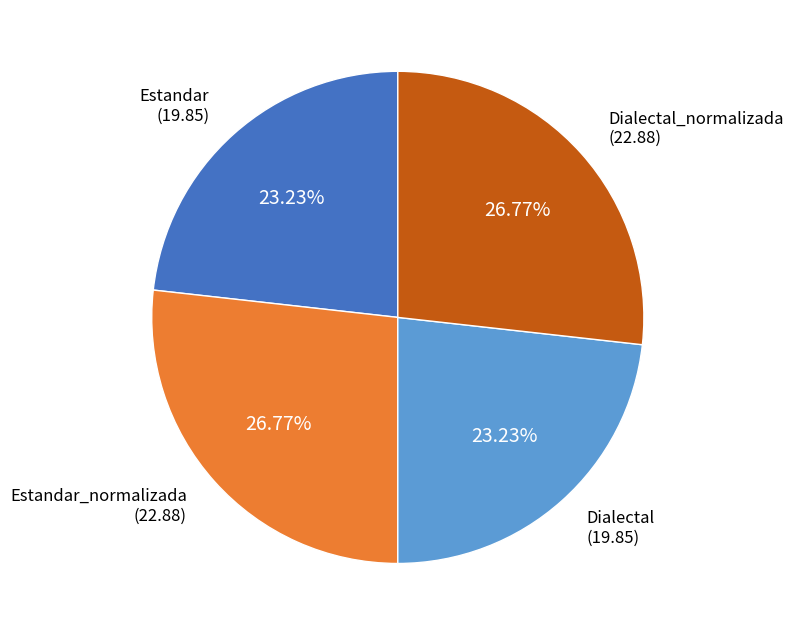

Is there a majority slice in this chart?

No